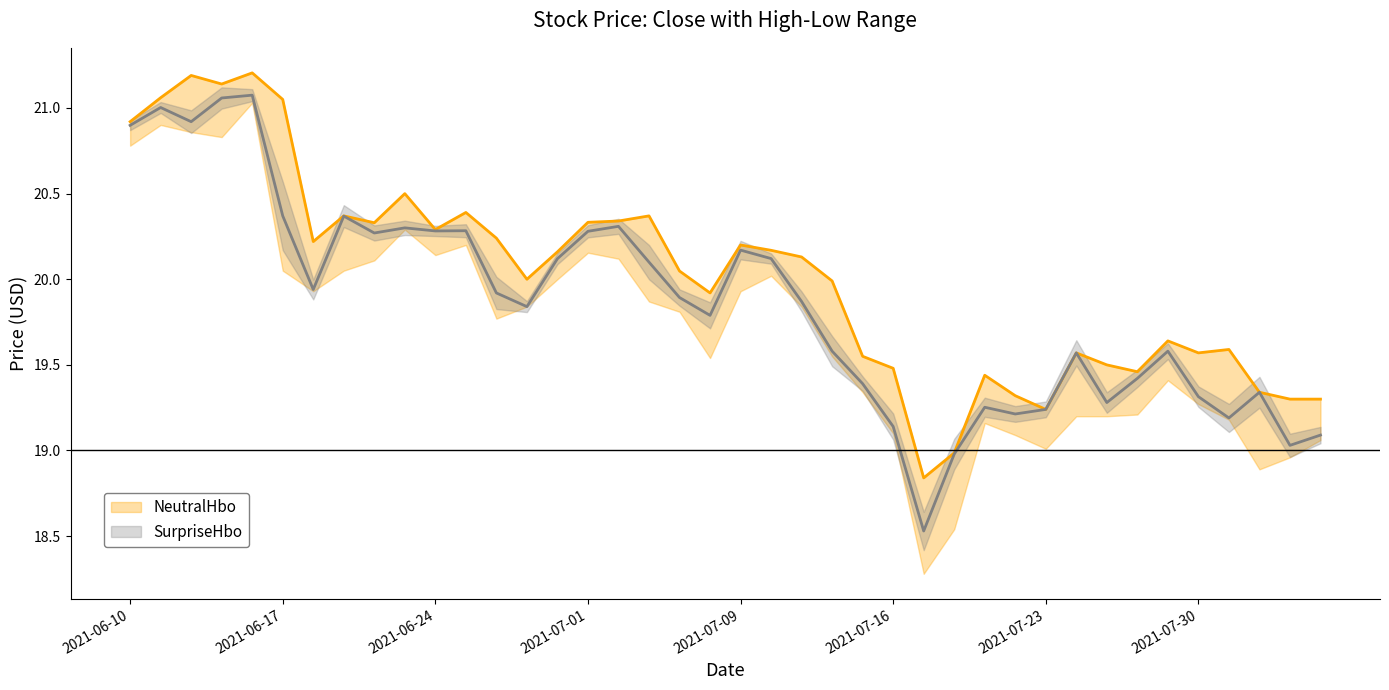

Is it true that NeutralHbo equals 31.8 at 2021-06-24?

False